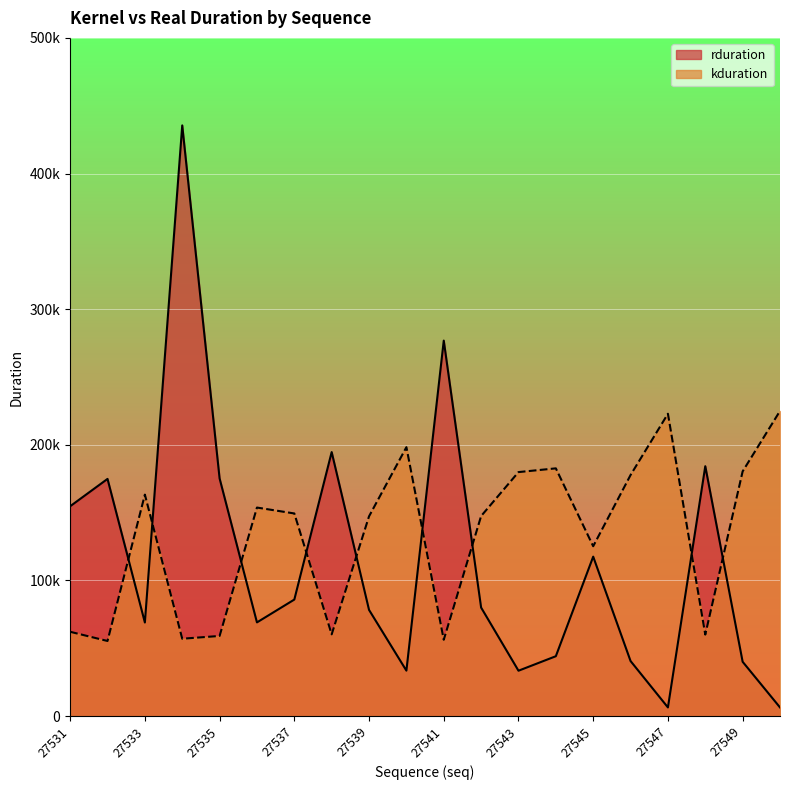

At how many categories does at least one series exceed 274620?

2